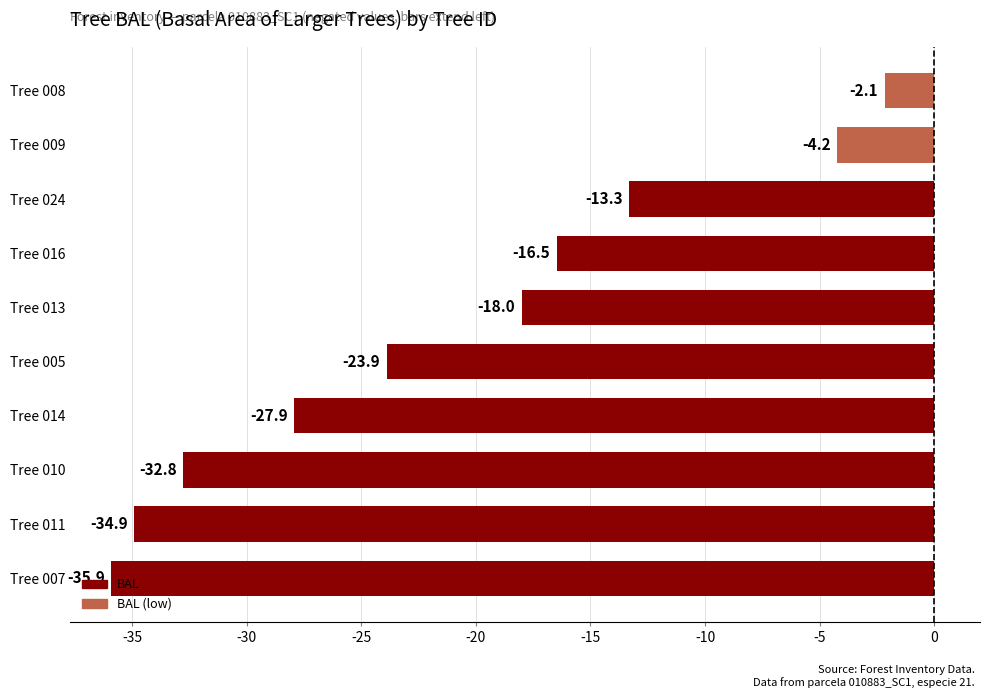

The chart shows a value of -13.3 at Tree 024. True or false?

True